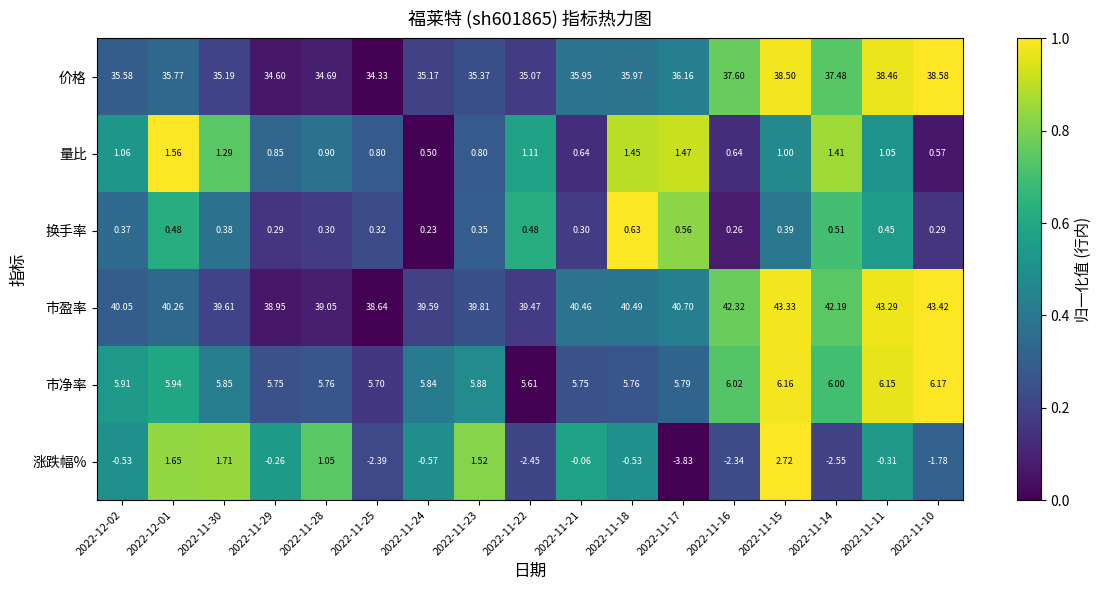

Which series has the widest spread of values?

涨跌幅%